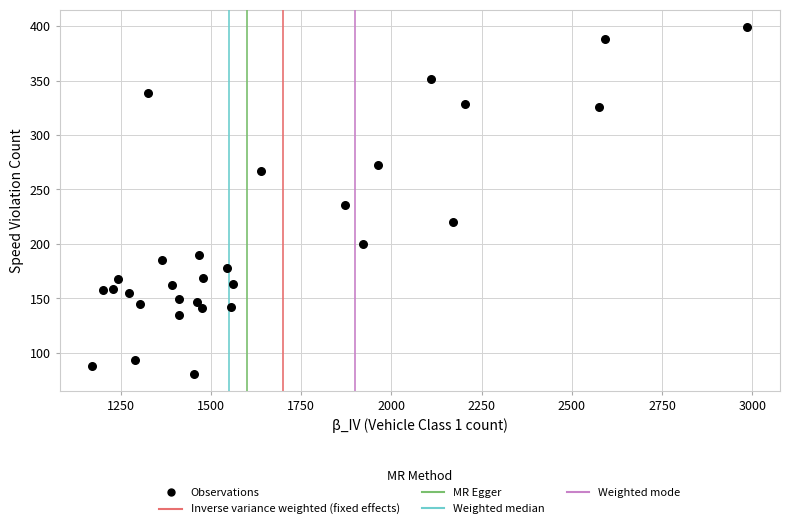

What is the range of Y values (max minus min)?

318